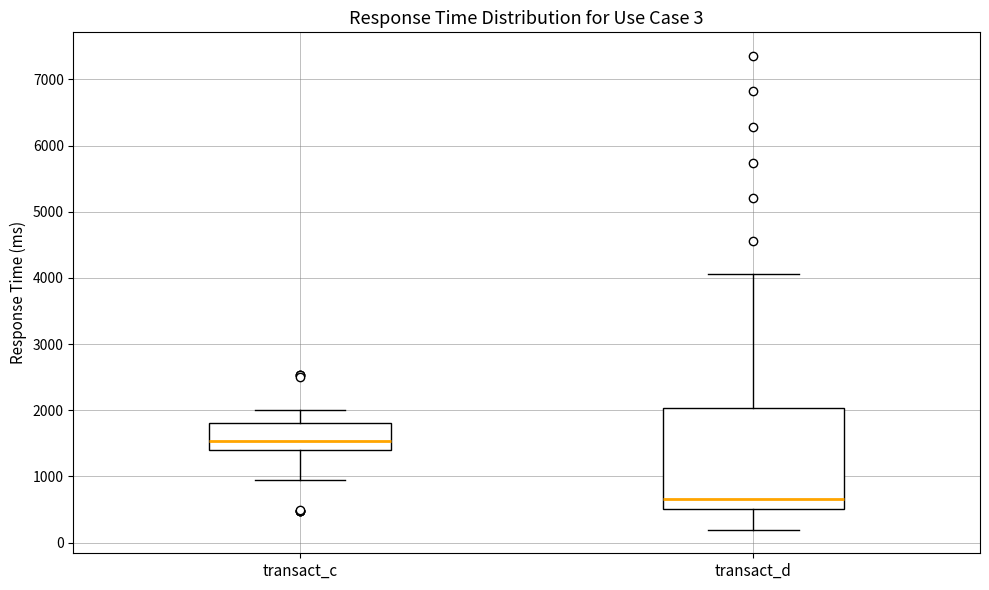

Which box is the tallest, from its lower edge to its upper edge?

transact_d